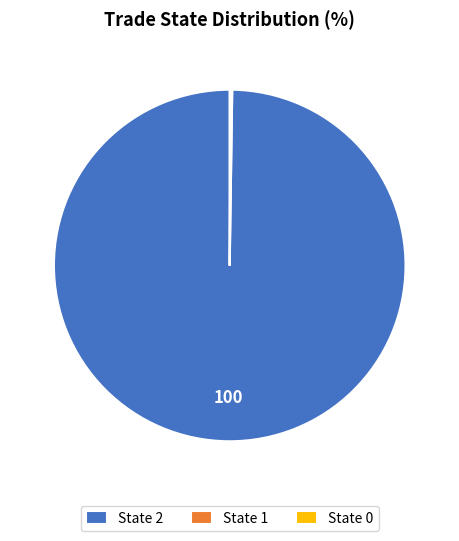

What is the largest slice in the pie chart?

State 2